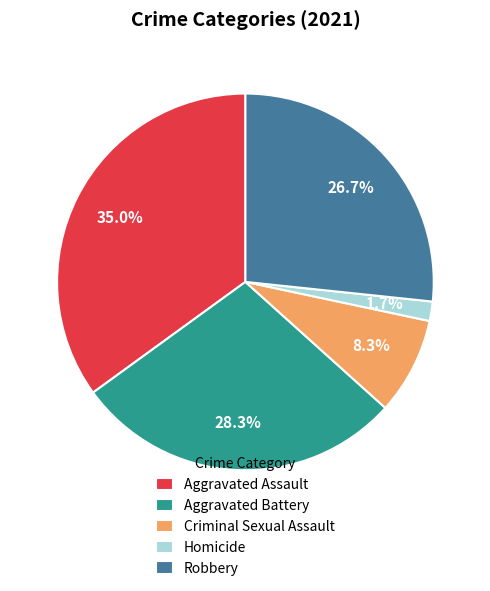

To the nearest percent, what portion does Robbery represent?

27%